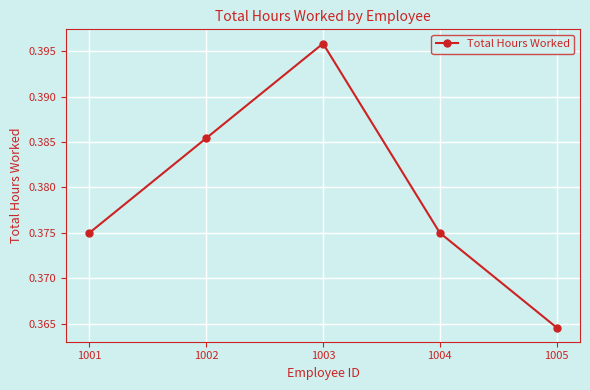

What is the sum of the values at 1002 and 1001?

0.8